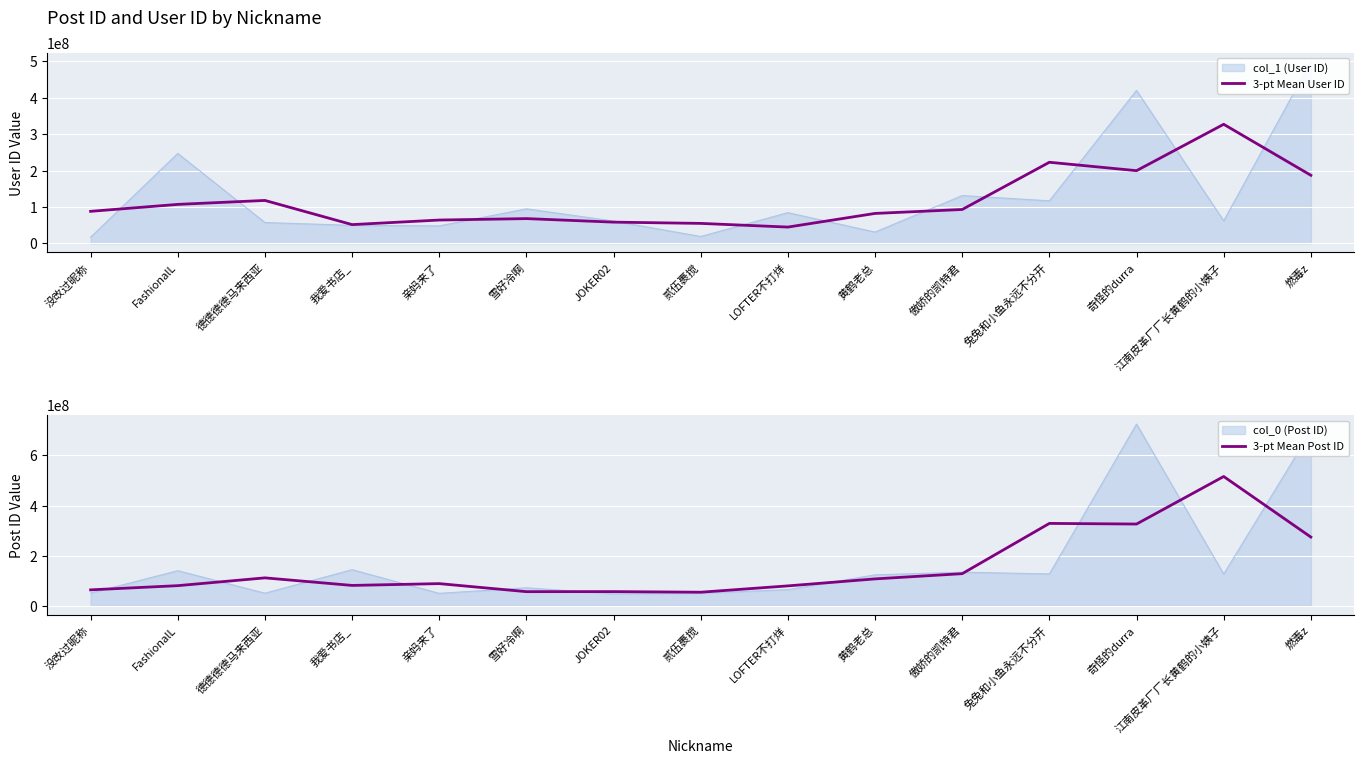

At which label does 3-pt Mean User ID reach its peak?

江南皮革厂厂长黄鹤的小姨子